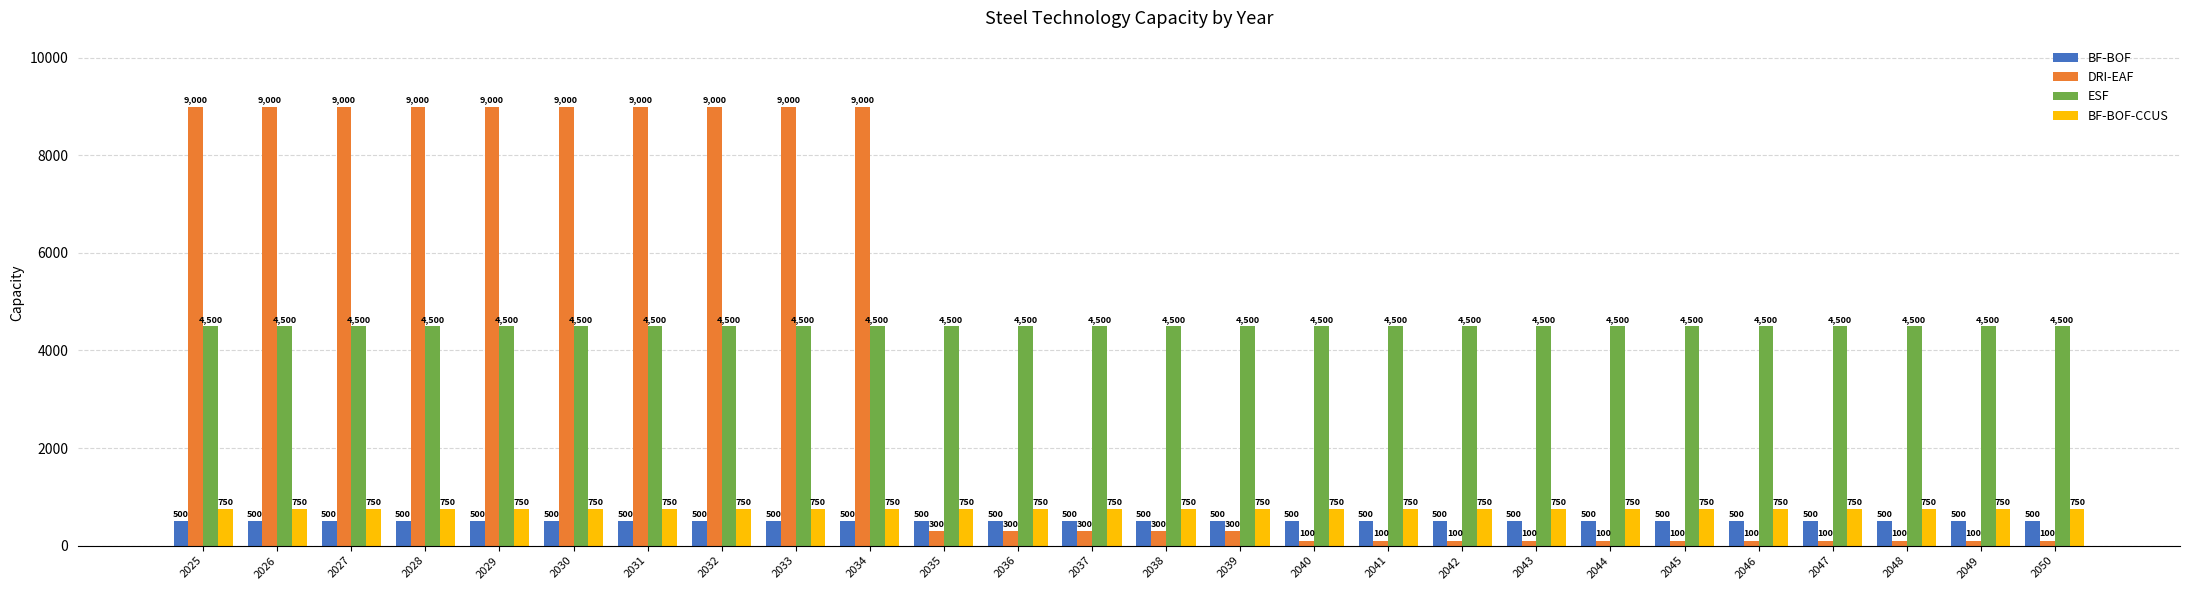

Is the value of ESF at 2032 greater than the value of BF-BOF at 2036?

Yes